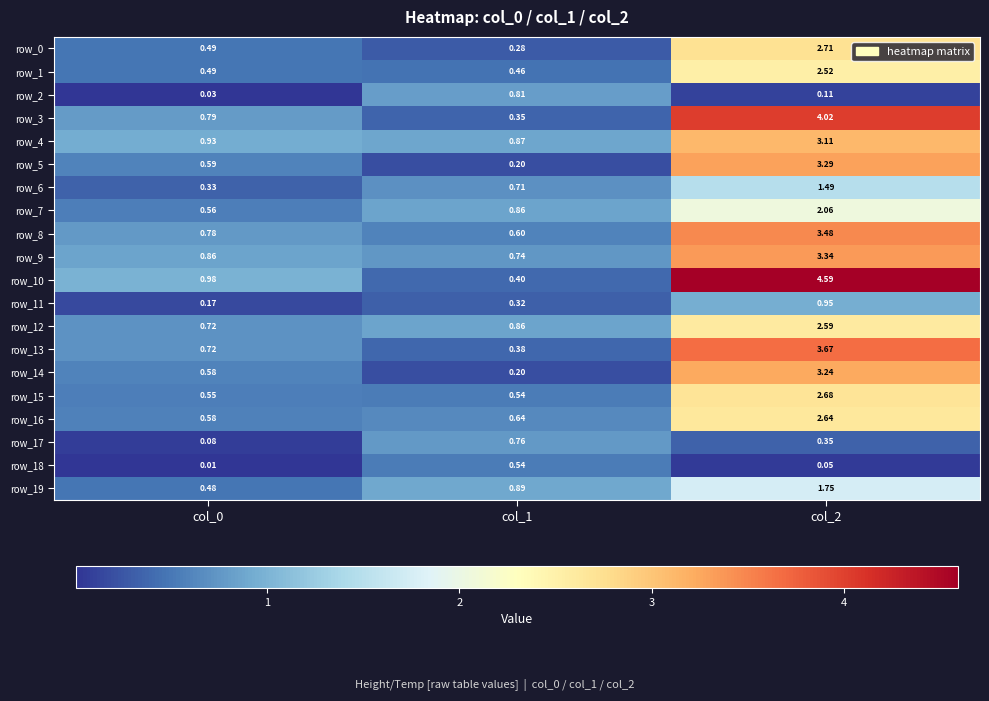

What is the difference between the highest and lowest values at col_1?

0.7